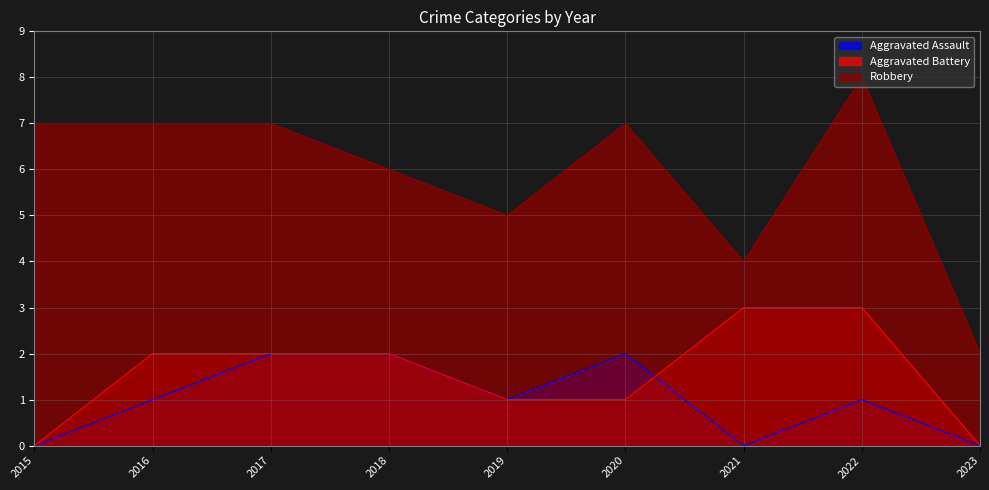

Where do Aggravated Battery and Aggravated Assault first cross each other?

2020 and 2021